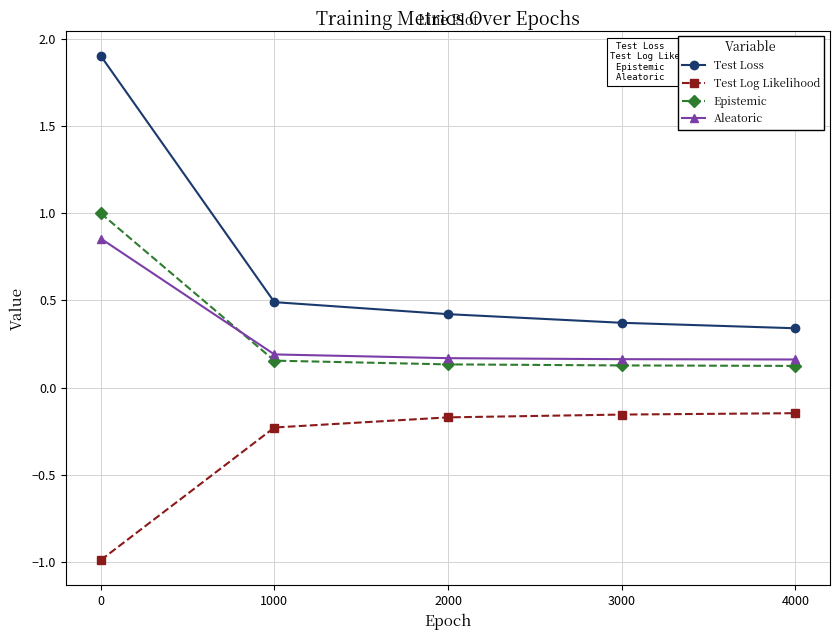

What is the difference between the highest and lowest values at 0?

2.9